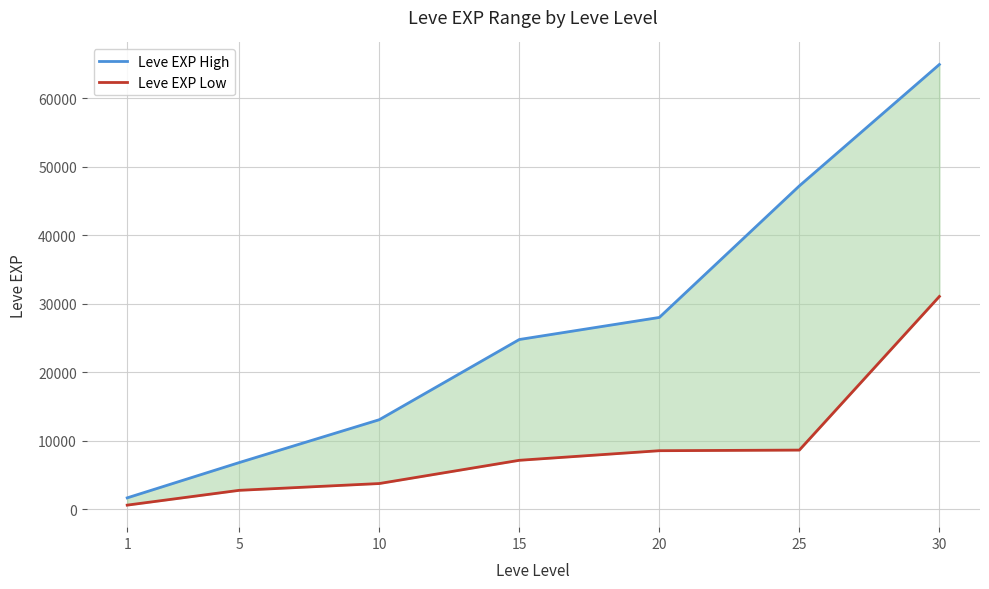

True or false: Leve EXP Low and Leve EXP High cross at least once.

False